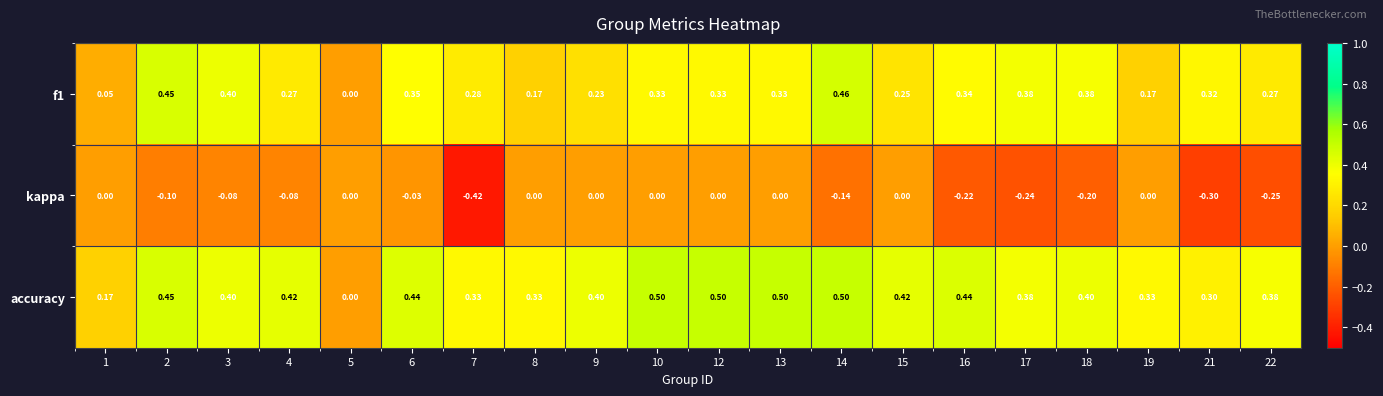

Which series has the largest range (max minus min)?

accuracy